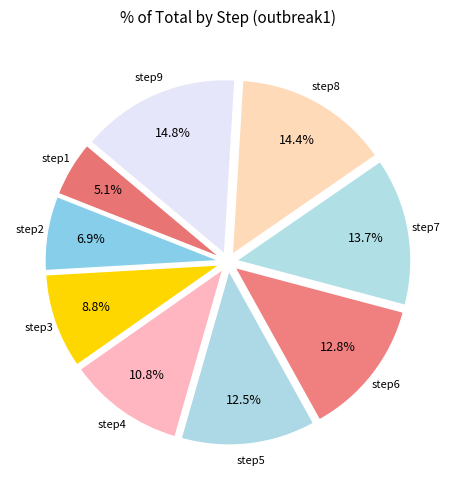

To the nearest percent, what percentage of the pie is step6?

13%